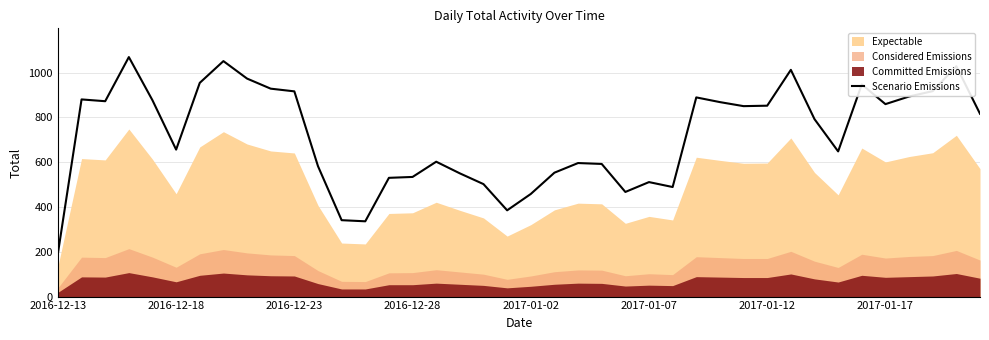

The value of Scenario Emissions at 2017-01-07 is 511. True or false?

True